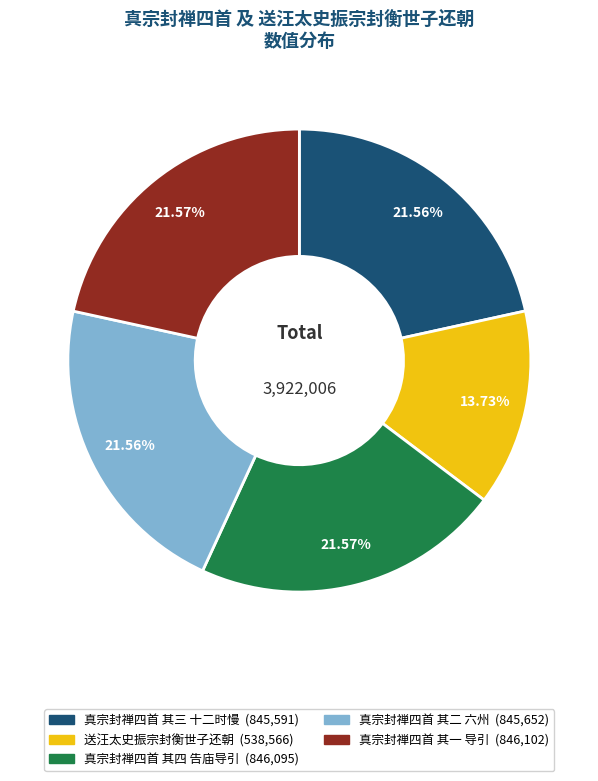

True or false: 真宗封禅四首 其四 告庙导引 accounts for 13% of the total.

False